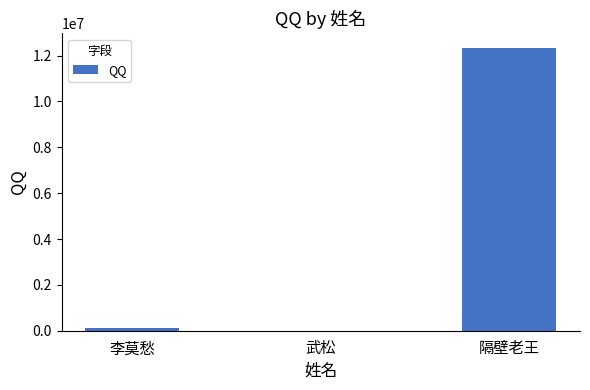

Reading left to right, list all the values displayed in this chart.

123456	110	12345678